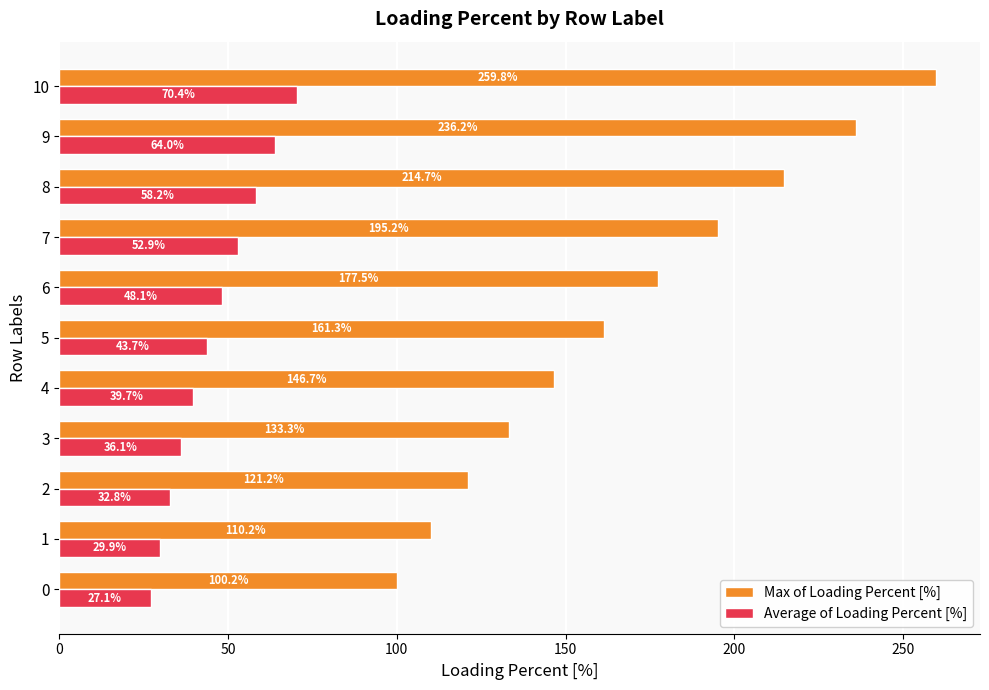

Read the Average of Loading Percent [%] value at 6.

48.1